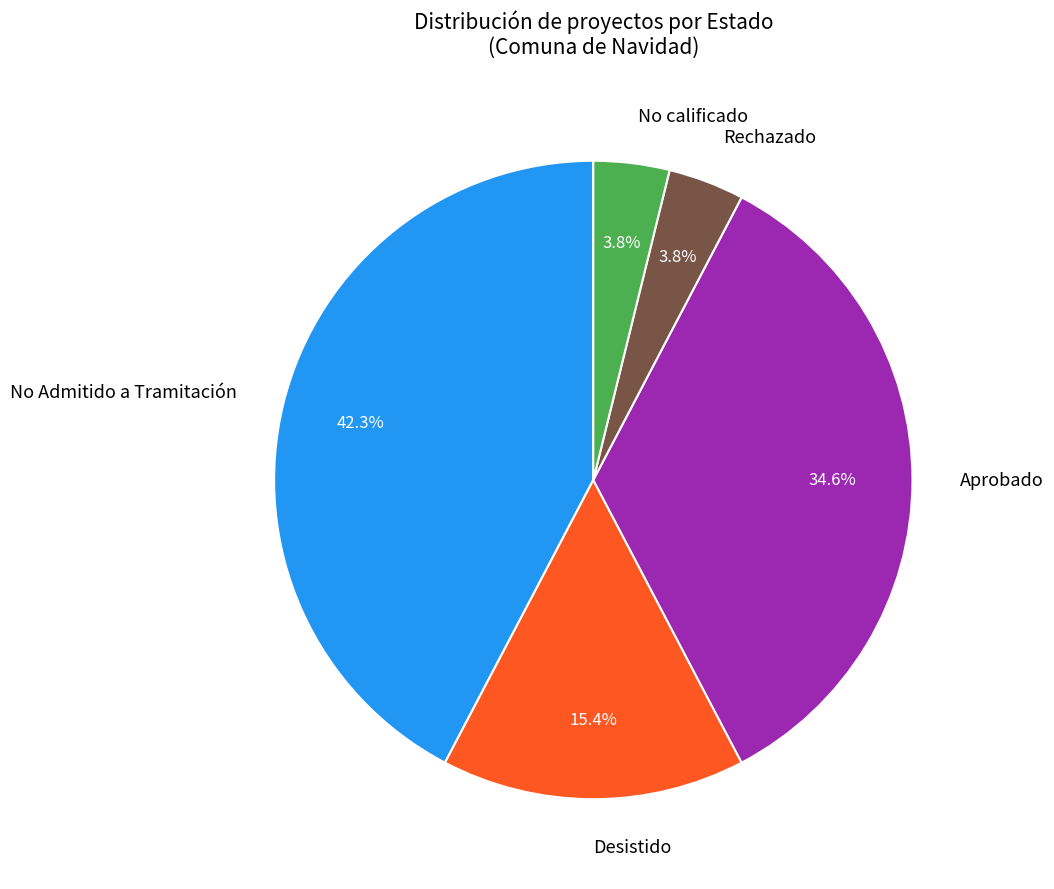

Which category has the biggest portion of the pie?

No Admitido a Tramitación